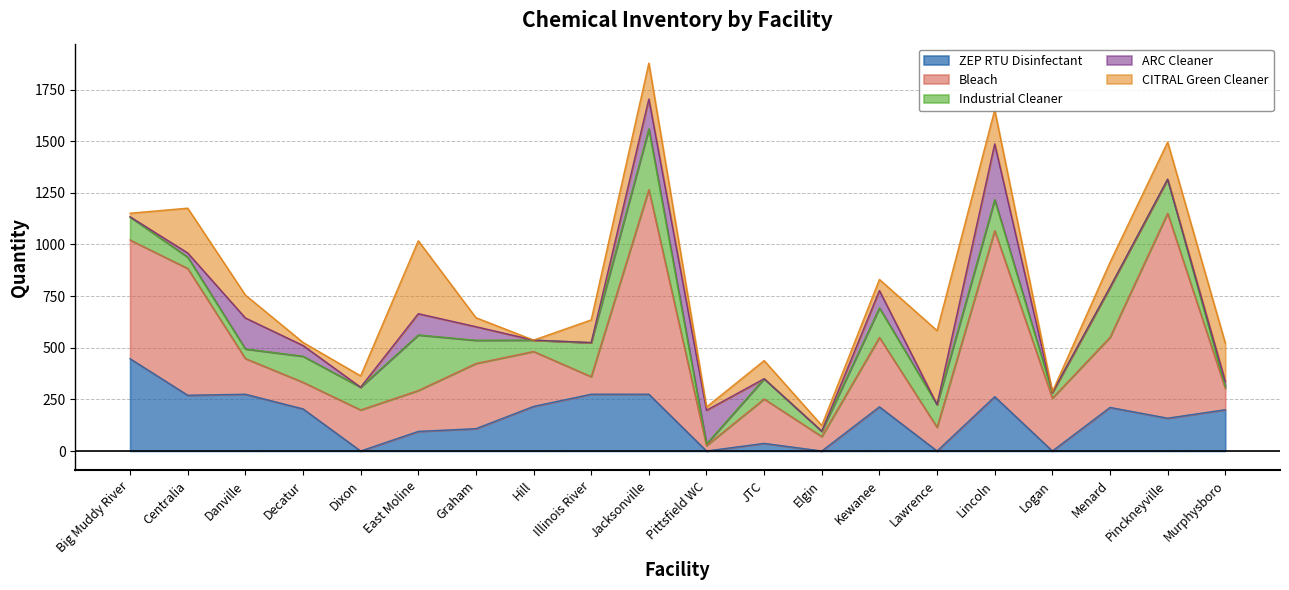

How many times do Bleach and Industrial Cleaner cross each other?

4